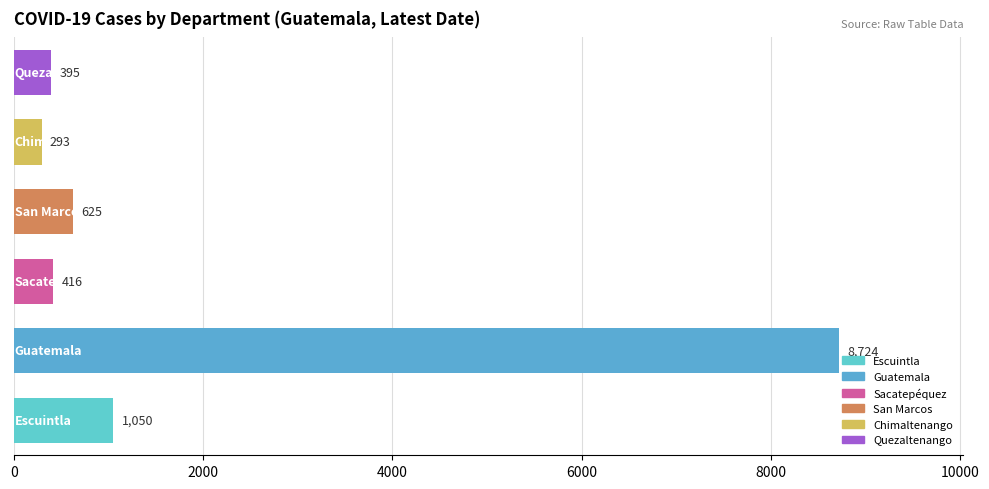

What is the smallest value displayed?

293